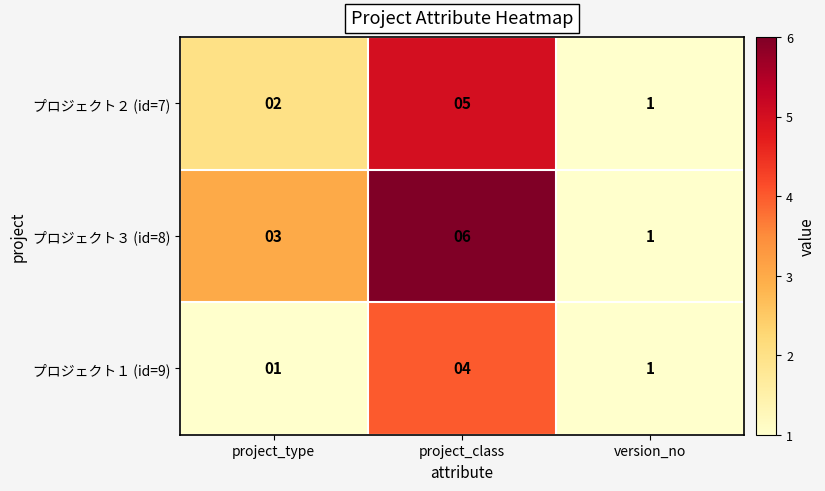

What is the sum of all プロジェクト２ (id=7) values?

8